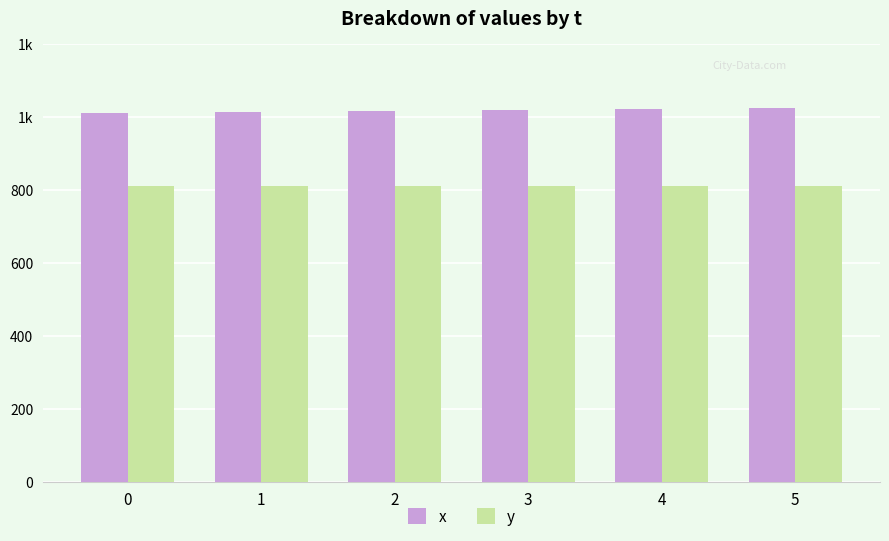

What is the sum of all x values?

6099